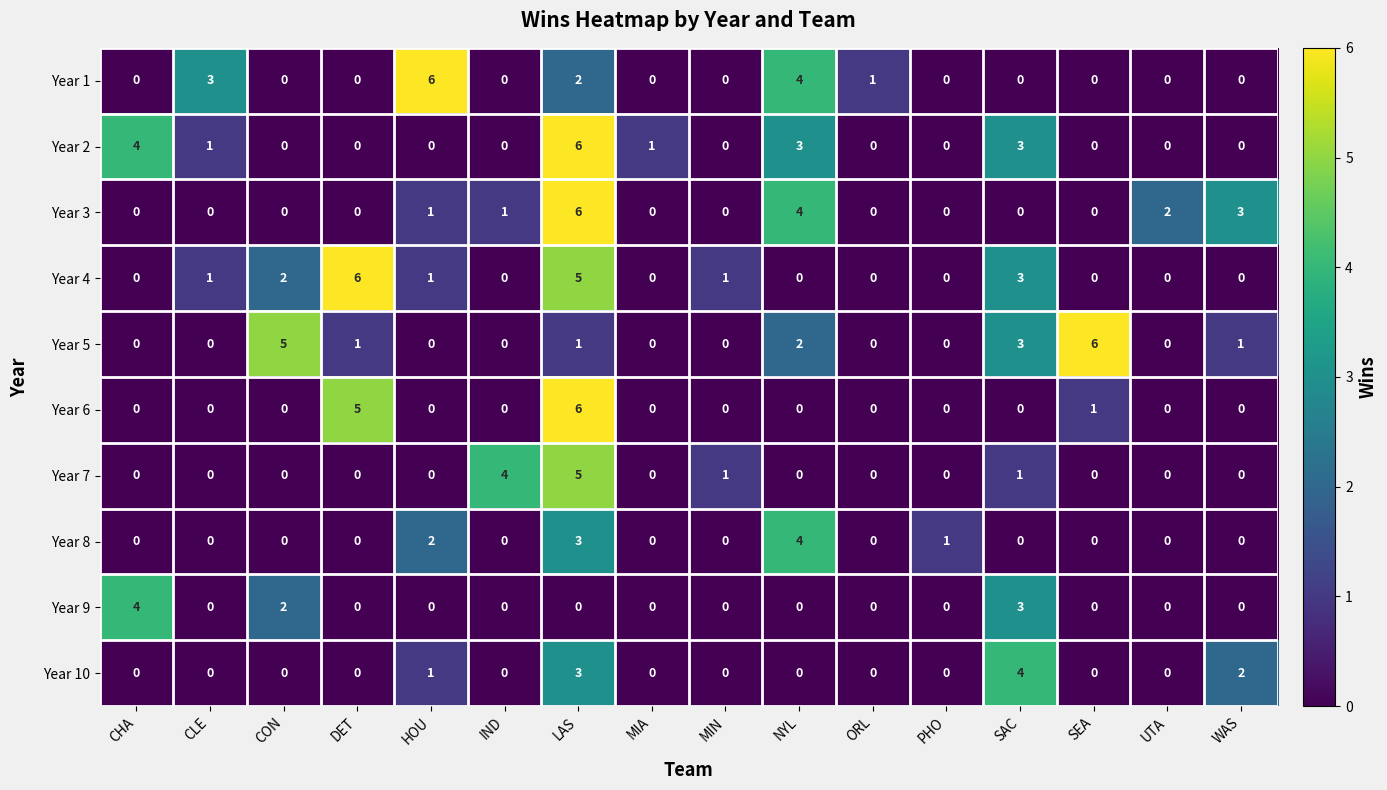

Is the value of Year 6 at MIA greater than the value of Year 5 at SEA?

No